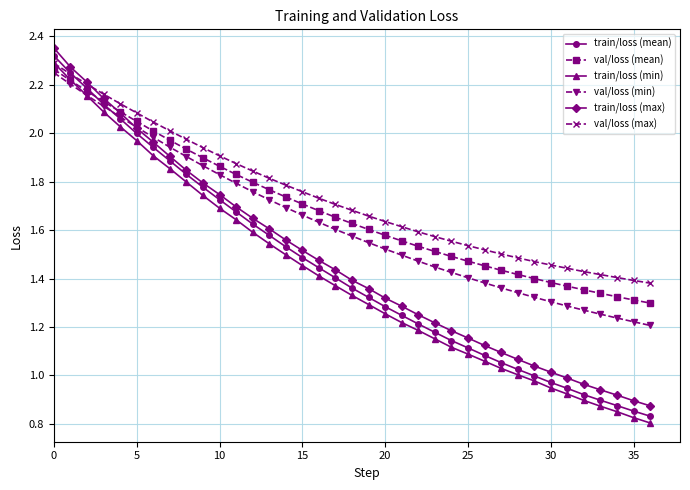

Which series has the widest spread of values?

train/loss (mean)